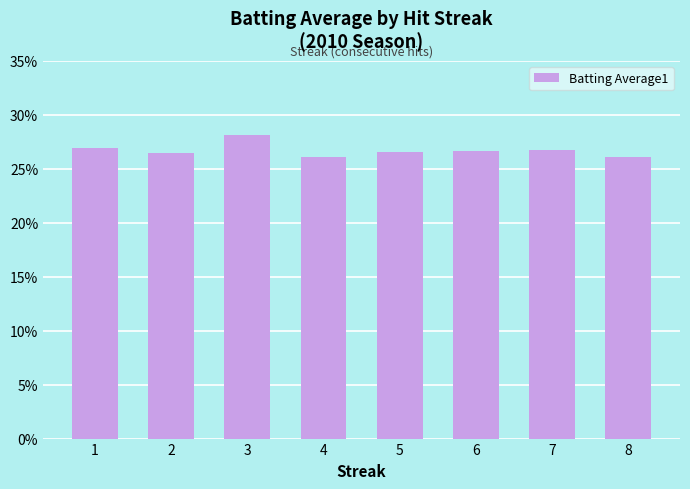

Reading left to right, list all the values displayed in this chart.

0.3	0.3	0.3	0.3	0.3	0.3	0.3	0.3